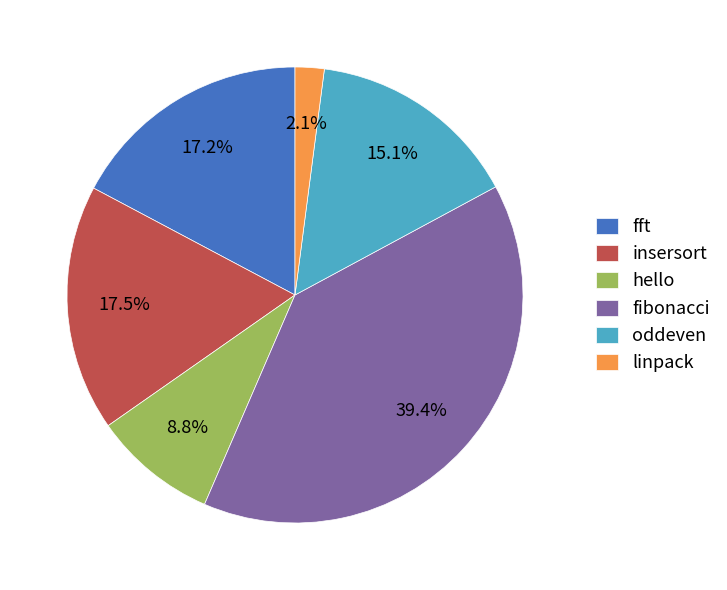

Which slice is the smallest?

linpack